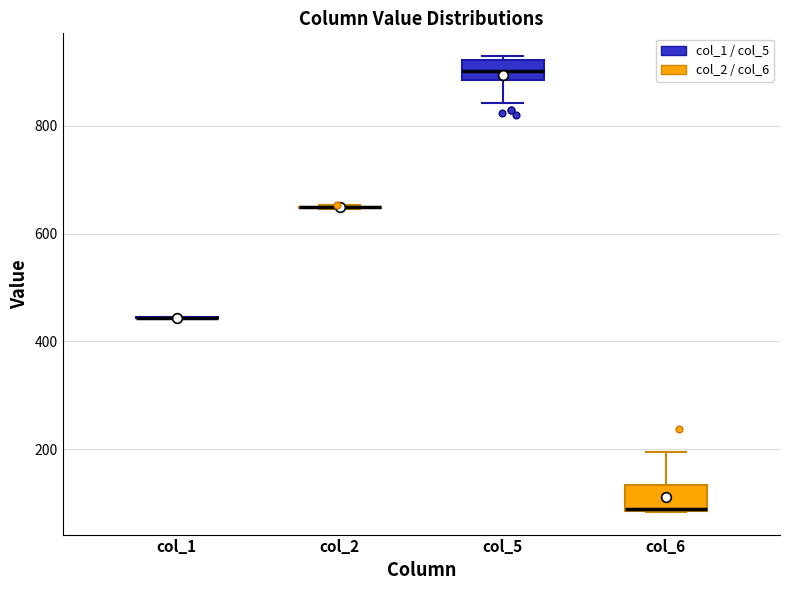

Reading left to right, transcribe this box plot: for each box, give where its median line is, the range the box spans, and where its two whiskers end, as read against the y-axis. The values are not printed on the chart, so give them approximately, as read against the axis.

col_1: box collapsed to a line at 440, whiskers 440 to 440
col_2: box collapsed to a line at 640, whiskers 640 to 660
col_5: median 900, box 880 to 920, whiskers 840 to 920 (just above the box's upper edge)
col_6: median 80 (drawn on the box's lower edge), box 80 to 140, whiskers 80 to 200